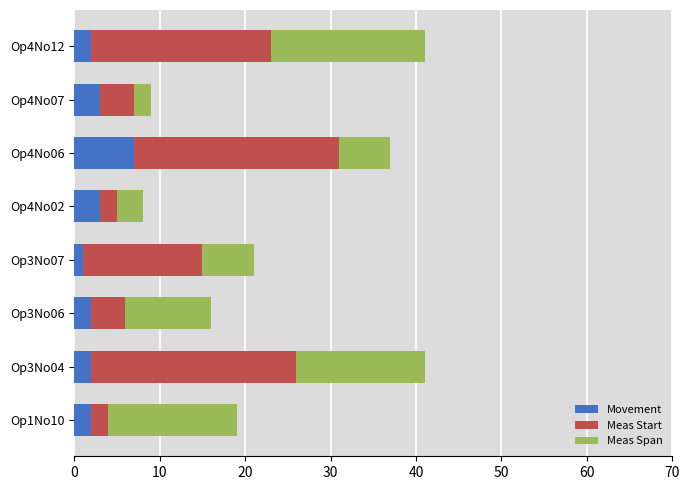

At which label does Movement reach its peak?

Op4No06